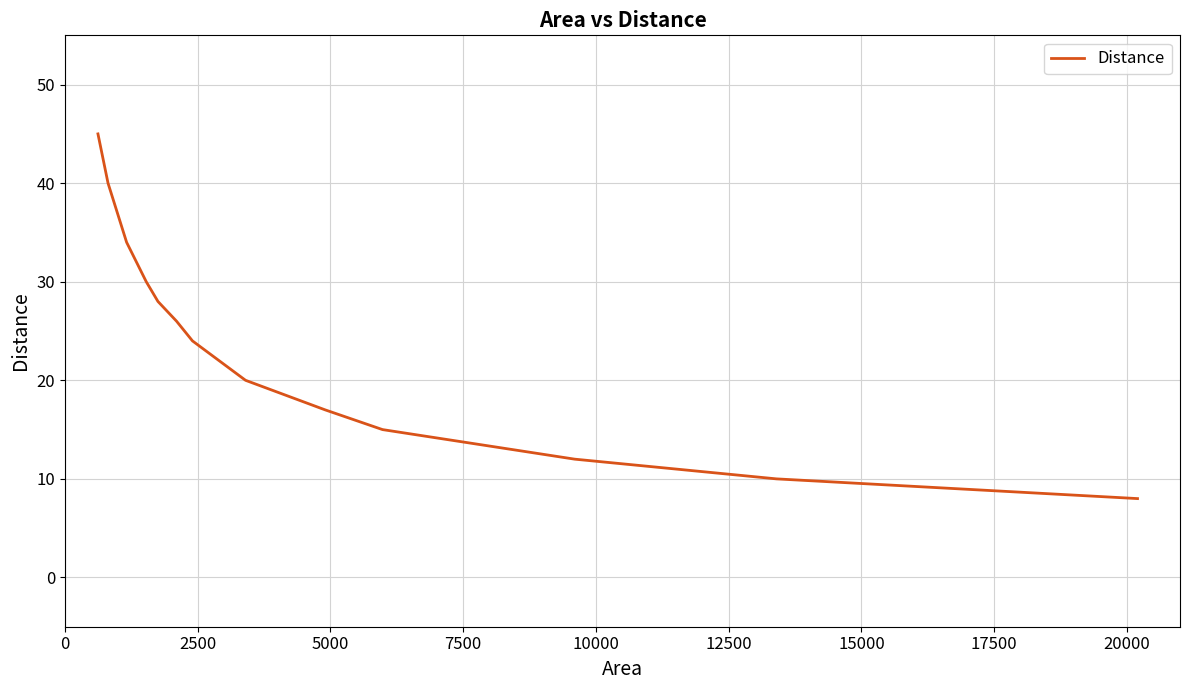

What is the greatest value displayed?

45